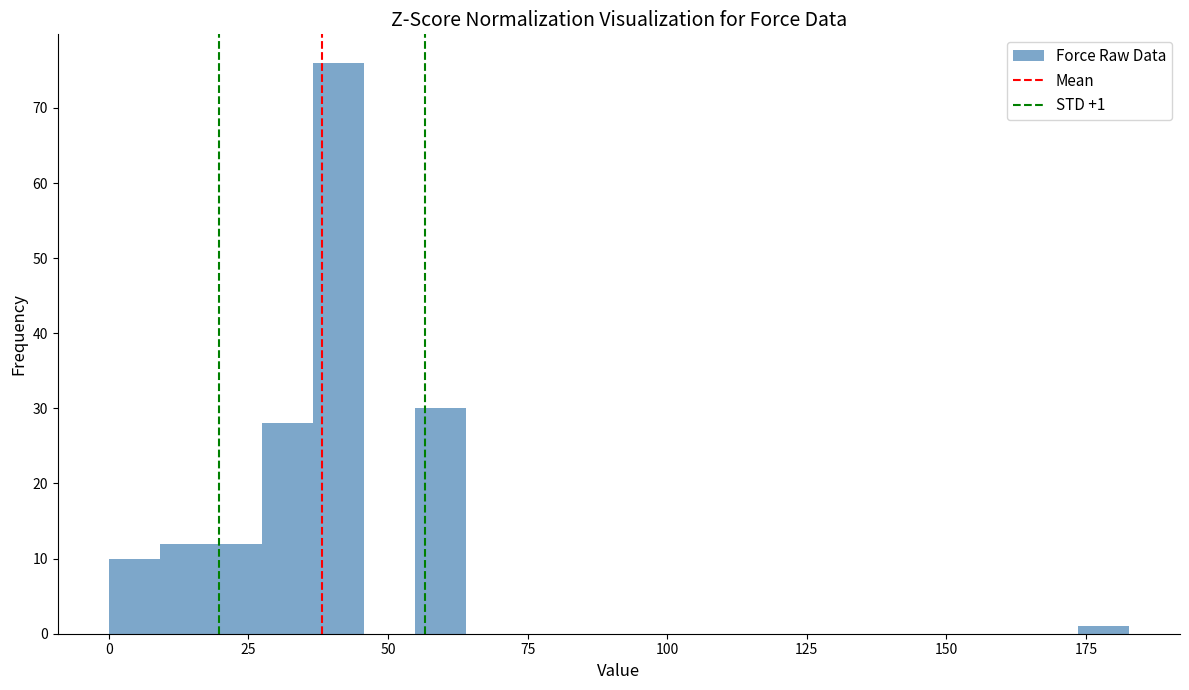

Read against the x-axis, roughly where is the centre of the tallest bar?

40